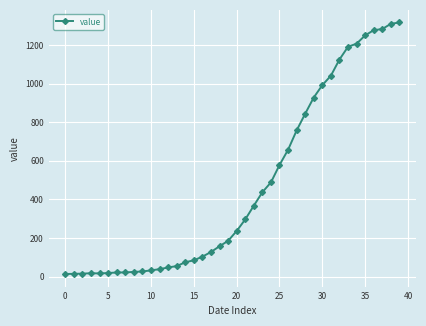

What is the maximum value shown in the chart?

1317